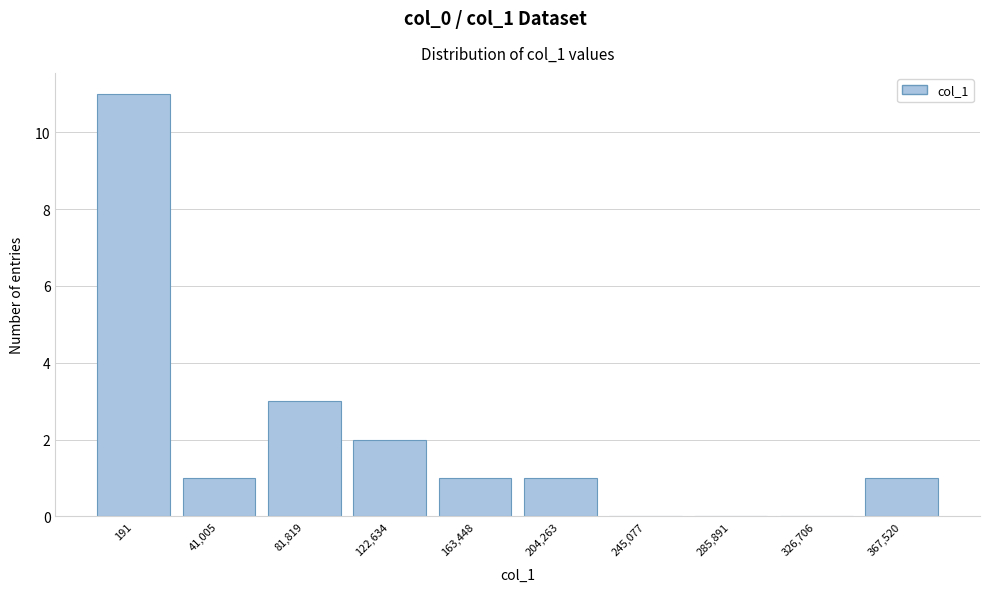

Reading left to right, extract all data points from this chart.

191=11	41,005=1	81,819=3	122,634=2	163,448=1	204,263=1	245,077=0	285,891=0	326,706=0	367,520=1